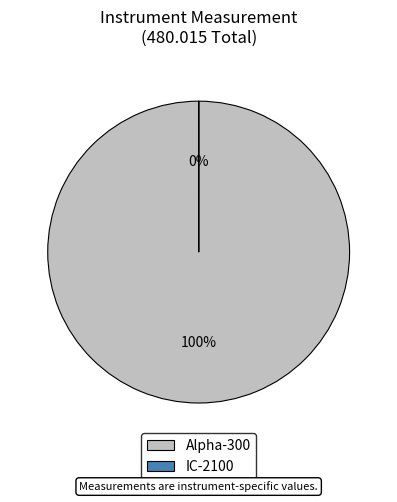

To the nearest percent, what percentage of the pie is Alpha-300?

100%